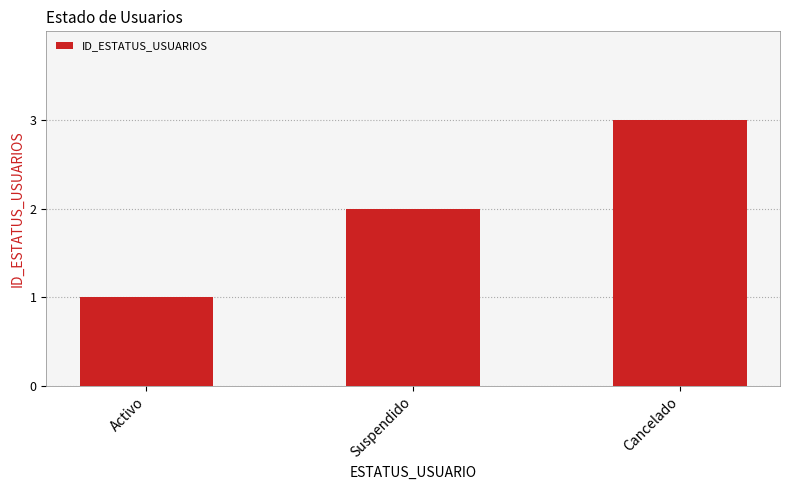

Between Suspendido and Cancelado, which is larger?

Cancelado